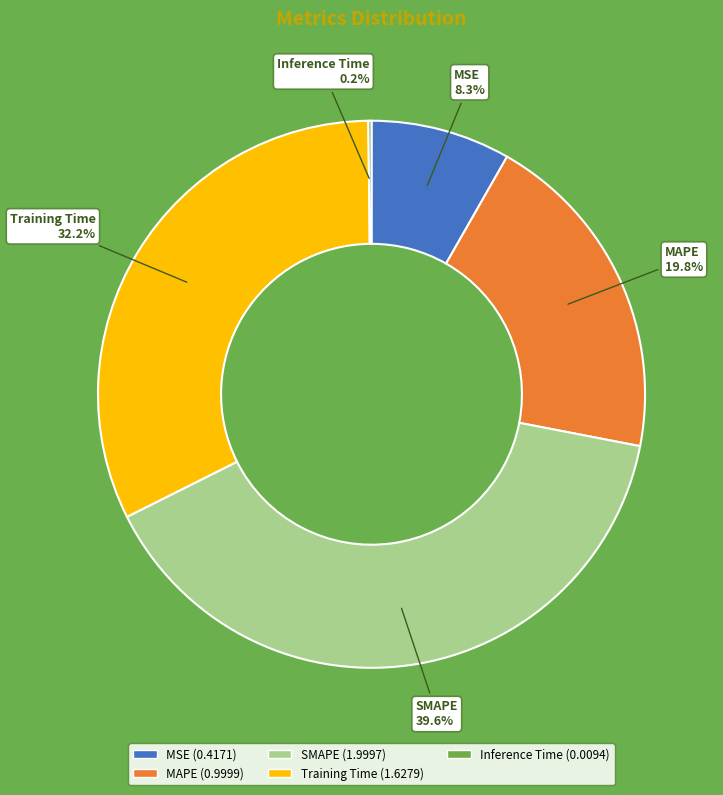

Does SMAPE account for over 50% of the chart?

No